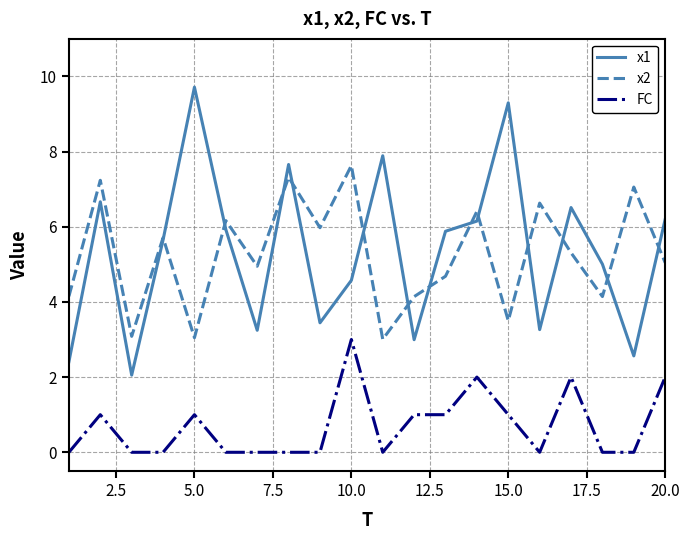

List the series in order of their peak value, lowest first.

FC, x2, x1